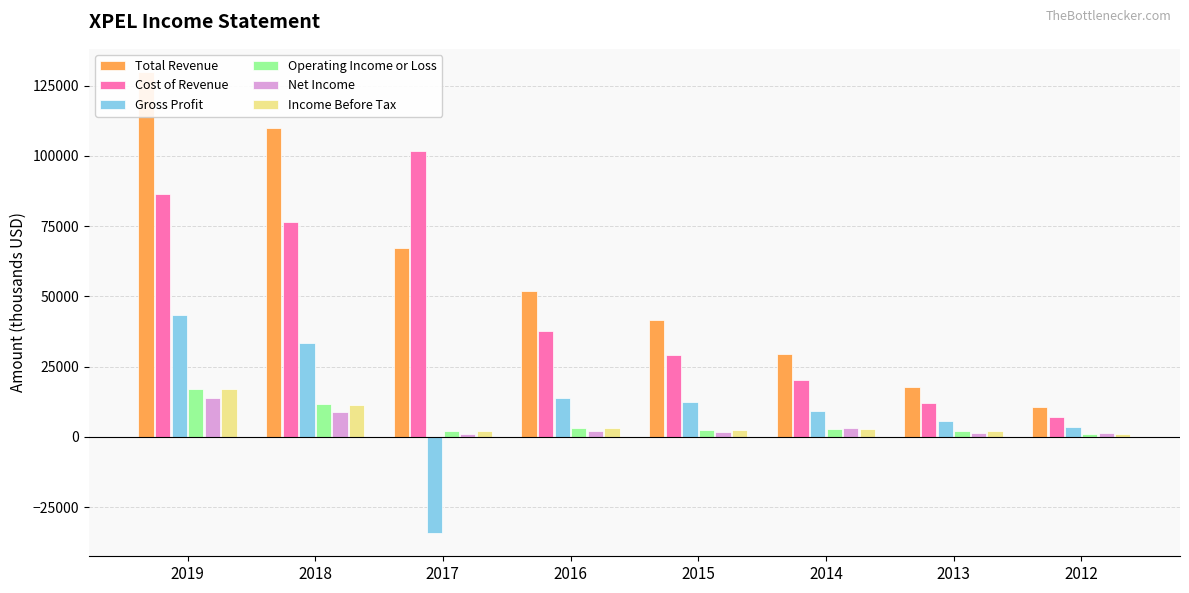

Reading right to left, list all the values displayed in this chart.

Total Revenue: 10700	17900	29600	41500	51800	67300	109900	129900
Cost of Revenue: 7000	12200	20400	29200	37700	101600	76500	86400
Gross Profit: 3600	5700	9300	12300	14000	-34300	33400	43500
Operating Income or Loss: 1100	2000	2800	2600	3300	2200	11800	17100
Net Income: 1200	1300	3100	1600	2200	1000	8700	14000
Income Before Tax: 1100	2000	2800	2400	3000	2100	11500	17000